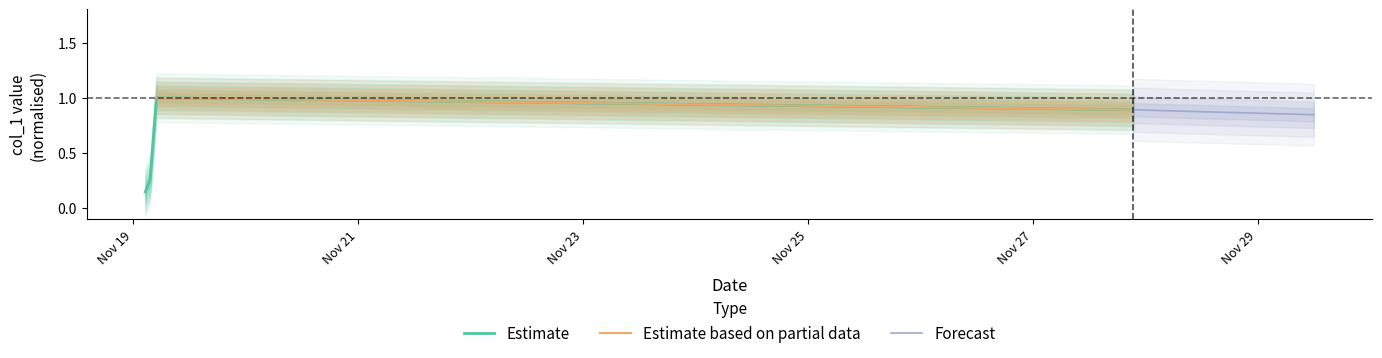

What is the maximum value for Estimate?

1.0